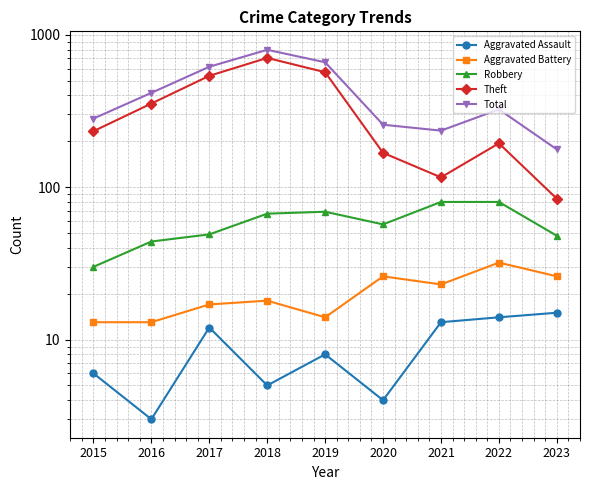

True or false: Theft and Robbery cross at least once.

False